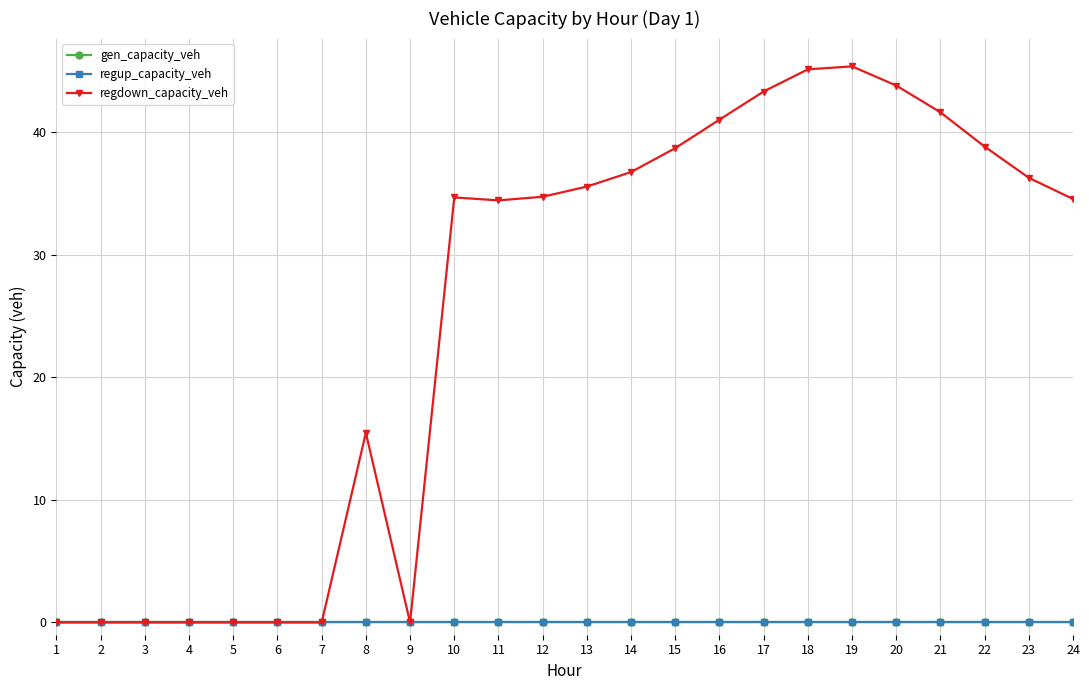

Reading right to left, transcribe all the data shown in this chart.

gen_capacity_veh: 24=0.0	23=0.0	22=0.0	21=0.0	20=0.0	19=0.0	18=0.0	17=0.0	16=0.0	15=0.0	14=0.0	13=0.0	12=0.0	11=0.0	10=0.0	9=0.0	8=0.0	7=0.0	6=0.0	5=0.0	4=0.0	3=0.0	2=0.0	1=0.0
regup_capacity_veh: 24=0.0	23=0.0	22=0.0	21=0.0	20=0.0	19=0.0	18=0.0	17=0.0	16=0.0	15=0.0	14=0.0	13=0.0	12=0.0	11=0.0	10=0.0	9=0.0	8=0.0	7=0.0	6=0.0	5=0.0	4=0.0	3=0.0	2=0.0	1=0.0
regdown_capacity_veh: 24=34.6	23=36.3	22=38.8	21=41.6	20=43.8	19=45.4	18=45.1	17=43.3	16=41.0	15=38.7	14=36.8	13=35.6	12=34.7	11=34.5	10=34.7	9=0.0	8=15.5	7=0.0	6=0.0	5=0.0	4=0.0	3=0.0	2=0.0	1=0.0